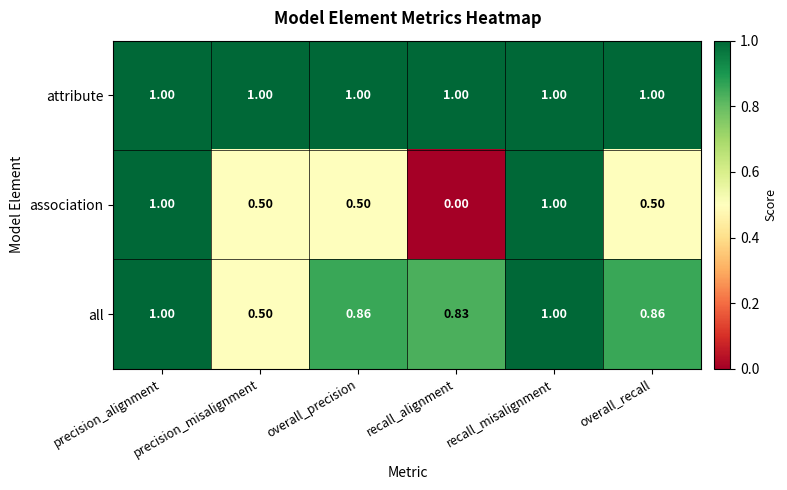

At how many categories does at least one series exceed 0?

6